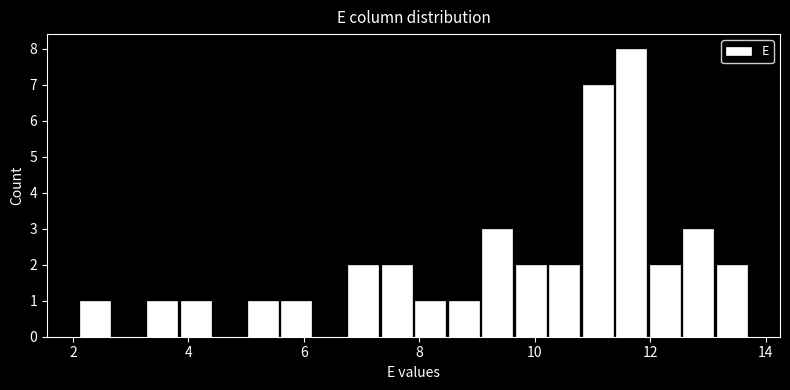

Read against the x-axis, roughly where is the centre of the tallest bar?

11.6